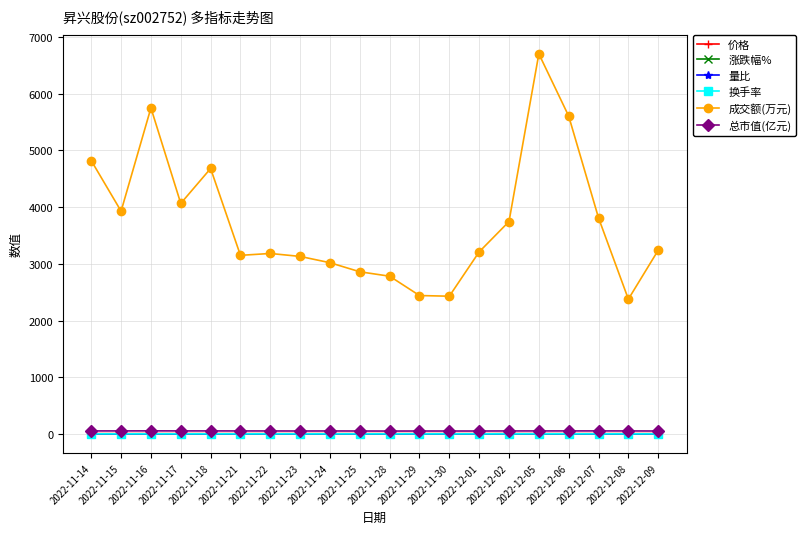

Which series has the largest range (max minus min)?

成交额(万元)